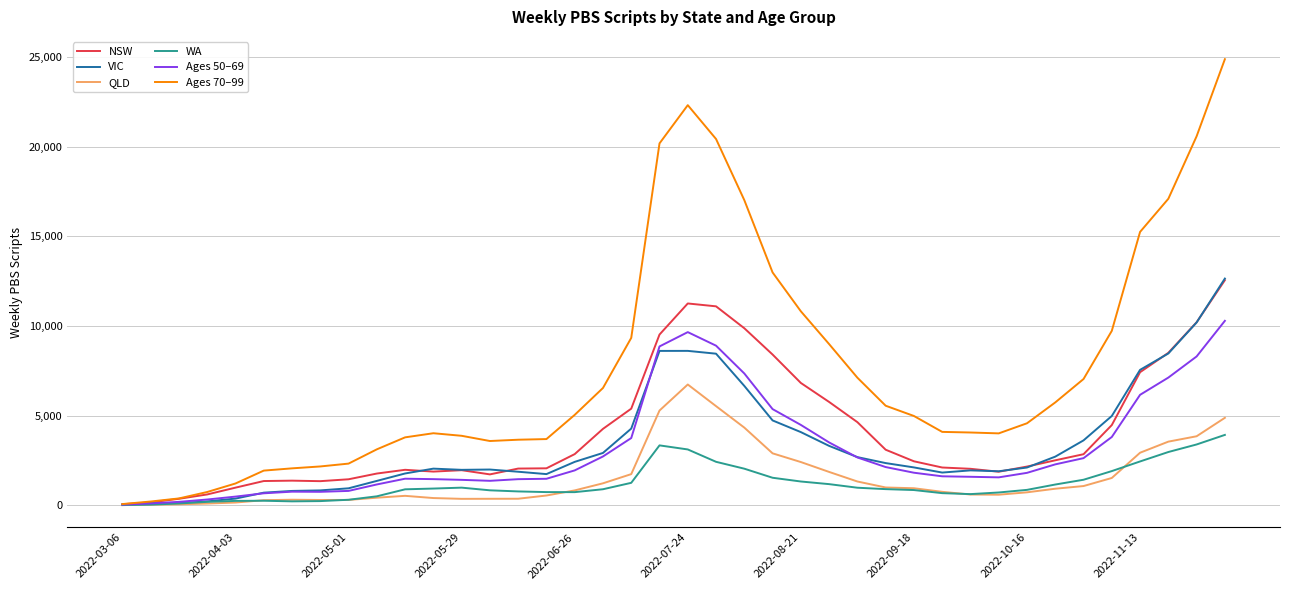

What is the difference between the second highest and second lowest values in the Ages 70–99 series?

22123